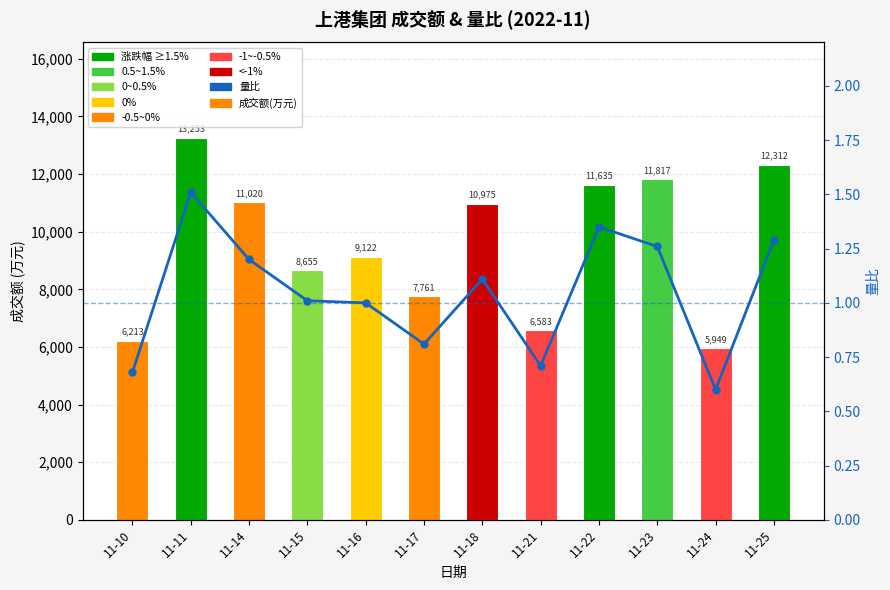

Which series has the largest range (max minus min)?

成交额(万元)